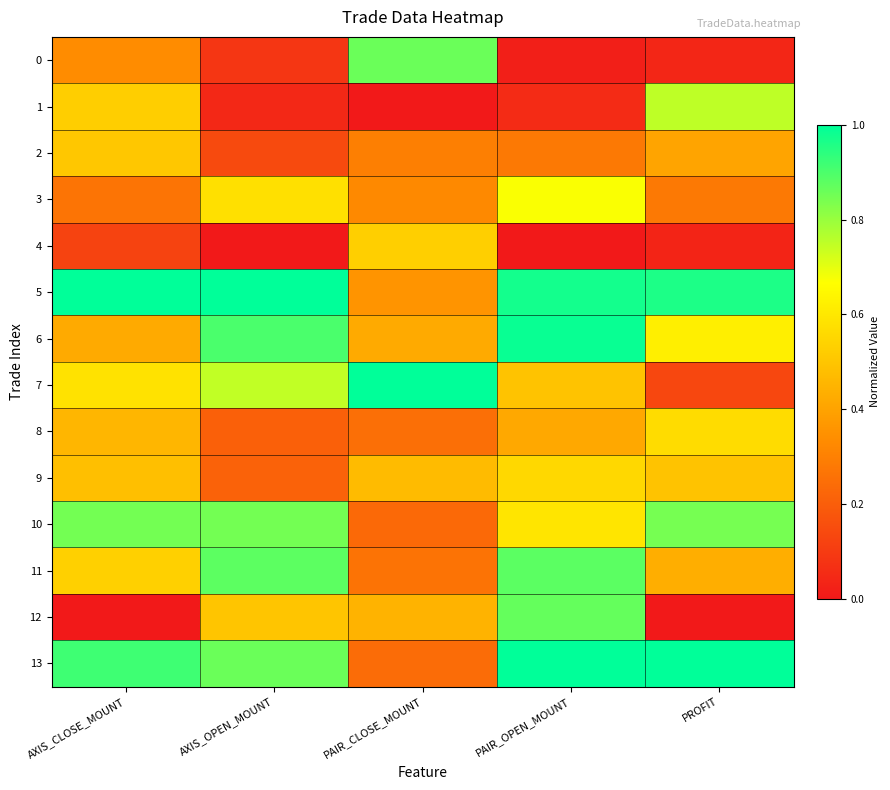

How many distinct data groups are displayed?

14